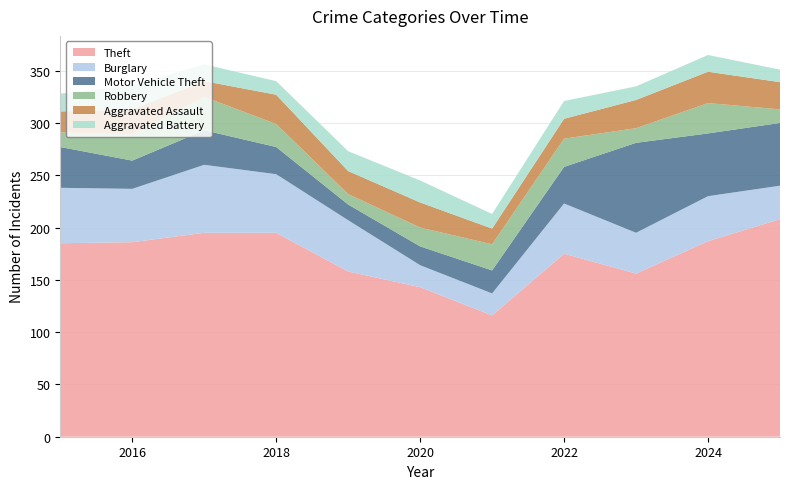

Reading left to right, transcribe all the data shown in this chart.

Theft: 2015=185	2016=186	2017=195	2018=195	2019=158	2020=143	2021=116	2022=175	2023=156	2024=187	2025=208
Burglary: 2015=53	2016=51	2017=65	2018=56	2019=49	2020=21	2021=21	2022=48	2023=39	2024=43	2025=32
Motor Vehicle Theft: 2015=39	2016=27	2017=33	2018=26	2019=15	2020=18	2021=22	2022=35	2023=86	2024=60	2025=60
Robbery: 2015=14	2016=25	2017=32	2018=22	2019=10	2020=18	2021=25	2022=27	2023=14	2024=29	2025=13
Aggravated Assault: 2015=20	2016=24	2017=15	2018=28	2019=22	2020=24	2021=15	2022=19	2023=27	2024=30	2025=26
Aggravated Battery: 2015=17	2016=23	2017=16	2018=13	2019=19	2020=21	2021=14	2022=17	2023=13	2024=16	2025=12